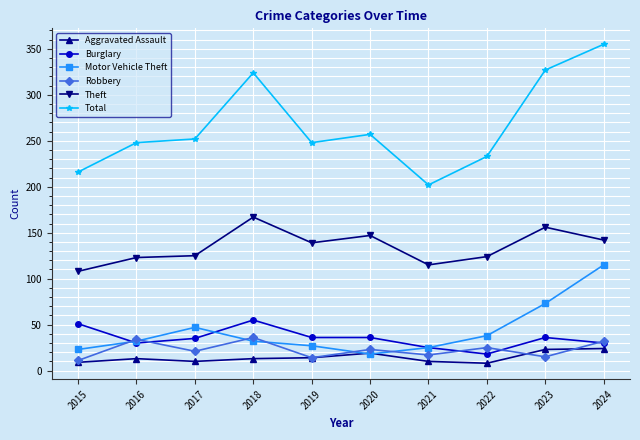

At how many categories does at least one series exceed 143?

10